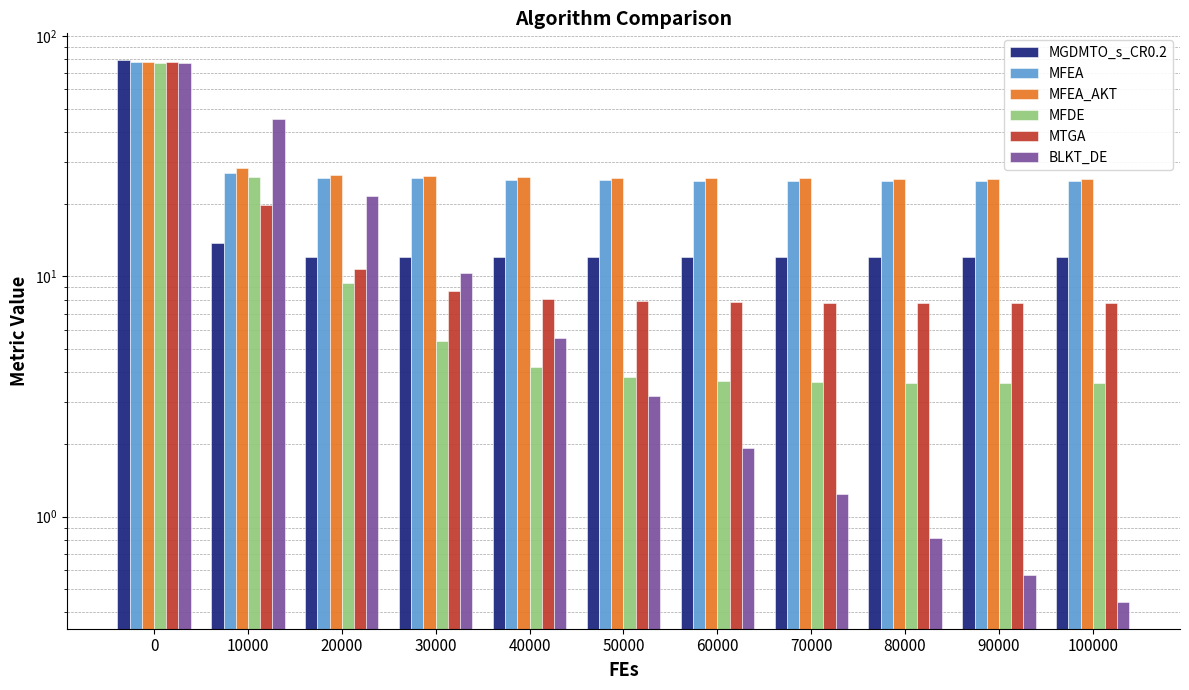

List the labels in order of MFEA_AKT value, largest first.

0, 10000, 20000, 30000, 40000, 50000, 60000, 70000, 80000, 90000, 100000